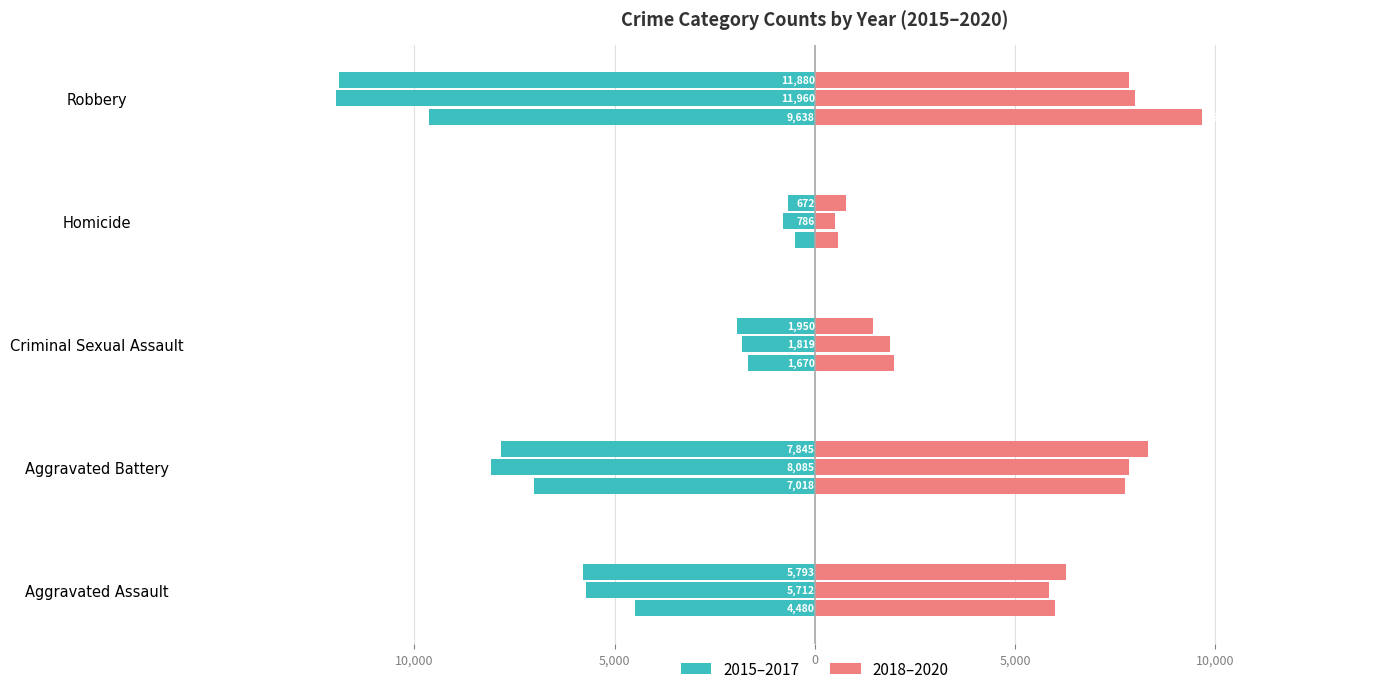

Rank the categories by 2020 value from highest to lowest.

Aggravated Battery, Robbery, Aggravated Assault, Criminal Sexual Assault, Homicide